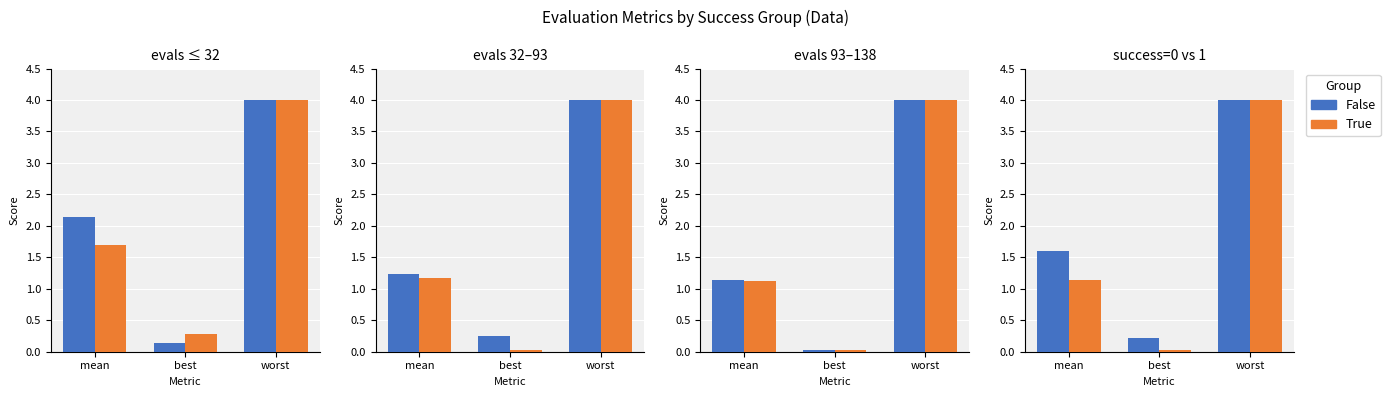

Which series has the largest total across all categories?

False